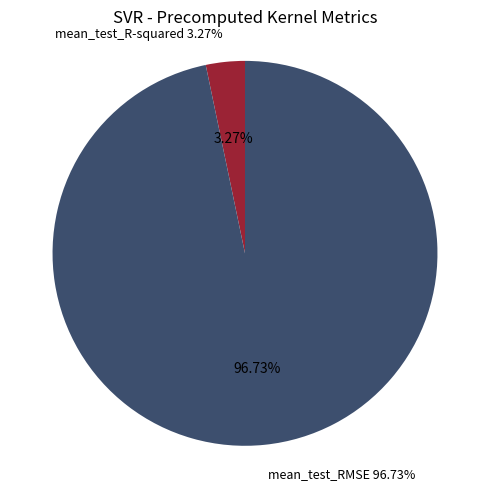

True or false: mean_test_R-squared accounts for 3% of the total.

True